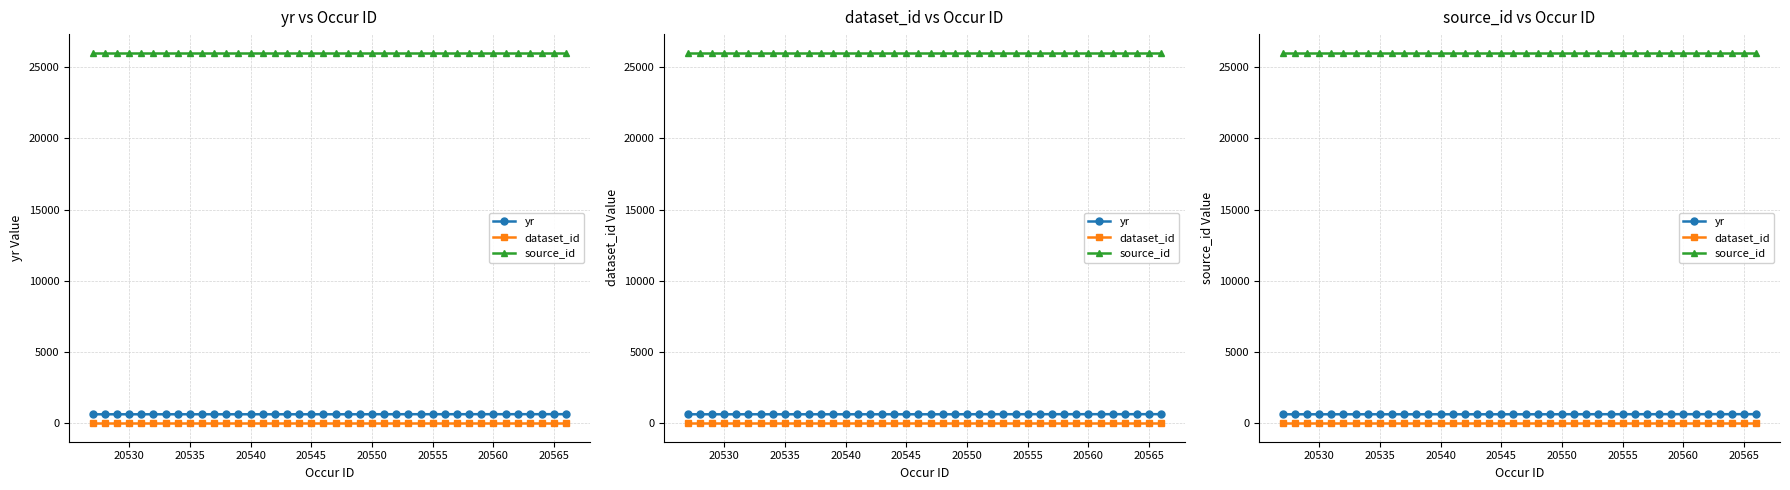

True or false: yr and dataset_id cross at least once.

False